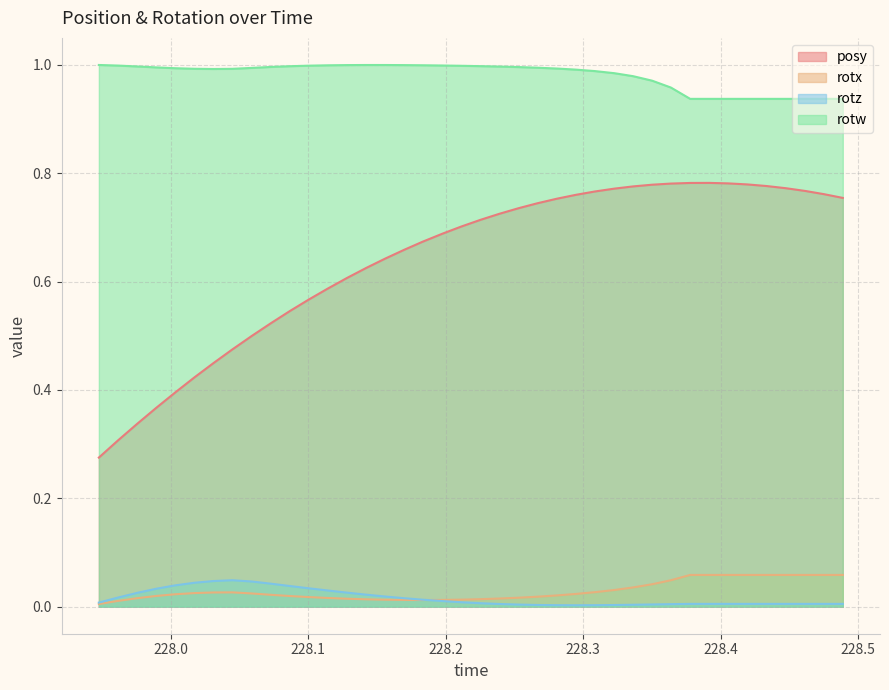

Which series has the largest total across all categories?

rotw